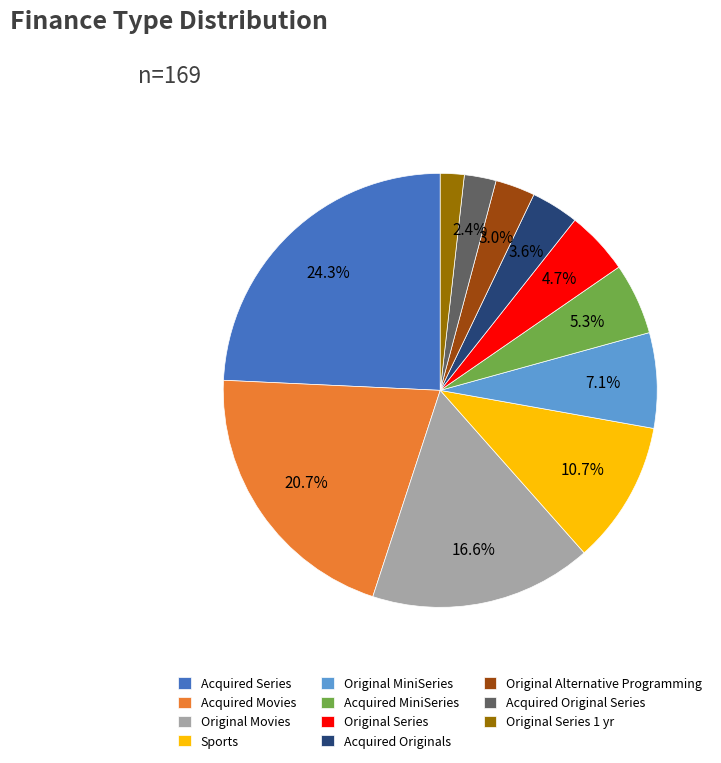

Is Original Alternative Programming the majority of the pie?

No